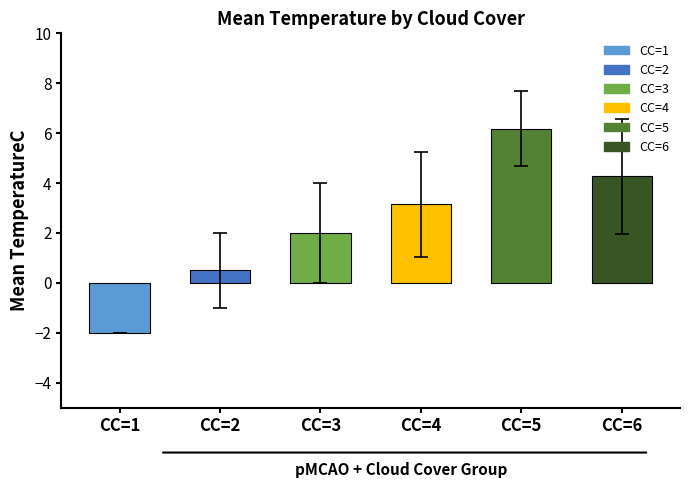

Is it true that the value at CC=3 is 2.6?

False